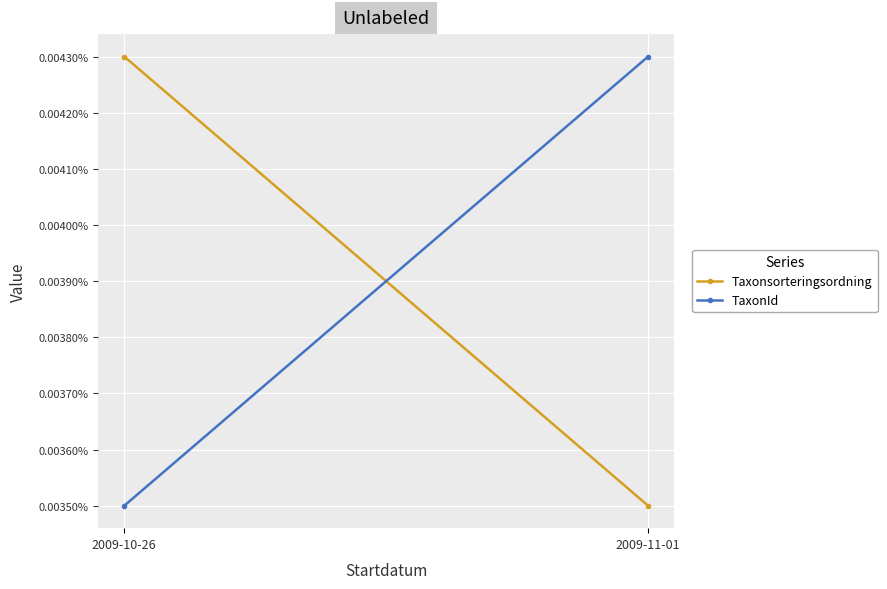

Which series has the widest spread of values?

Taxonsorteringsordning